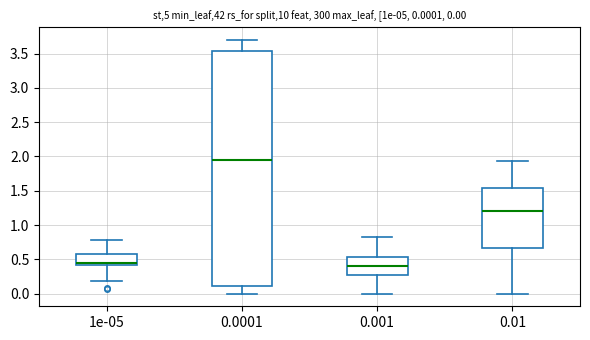

Which box is the tallest, from its lower edge to its upper edge?

0.0001